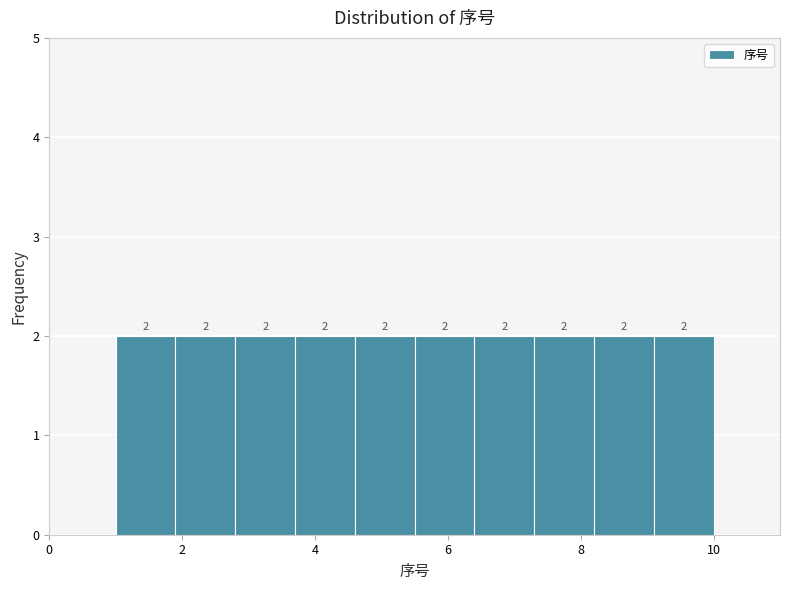

Reading left to right, list every bar in this chart as the range it spans on the x-axis followed by its height. The bar edges are not printed on the chart, so give them approximately, as read against the axis.

1.0 to 1.9: 2
1.9 to 2.8: 2
2.8 to 3.7: 2
3.7 to 4.6: 2
4.6 to 5.5: 2
5.5 to 6.4: 2
6.4 to 7.3: 2
7.3 to 8.2: 2
8.2 to 9.1: 2
9.1 to 10.0: 2